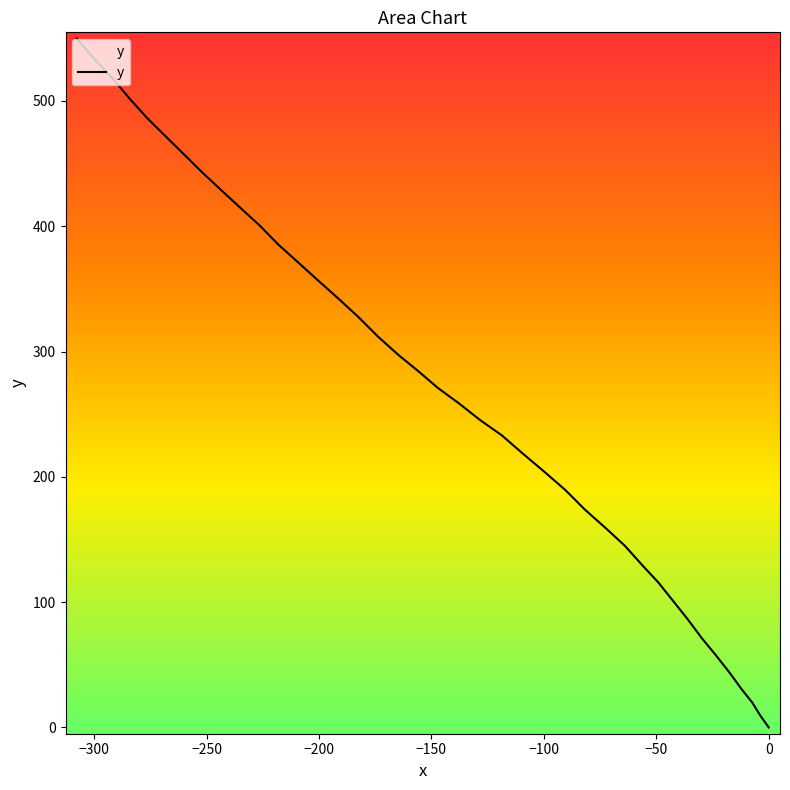

What is the difference between the maximum and minimum values?

549.7